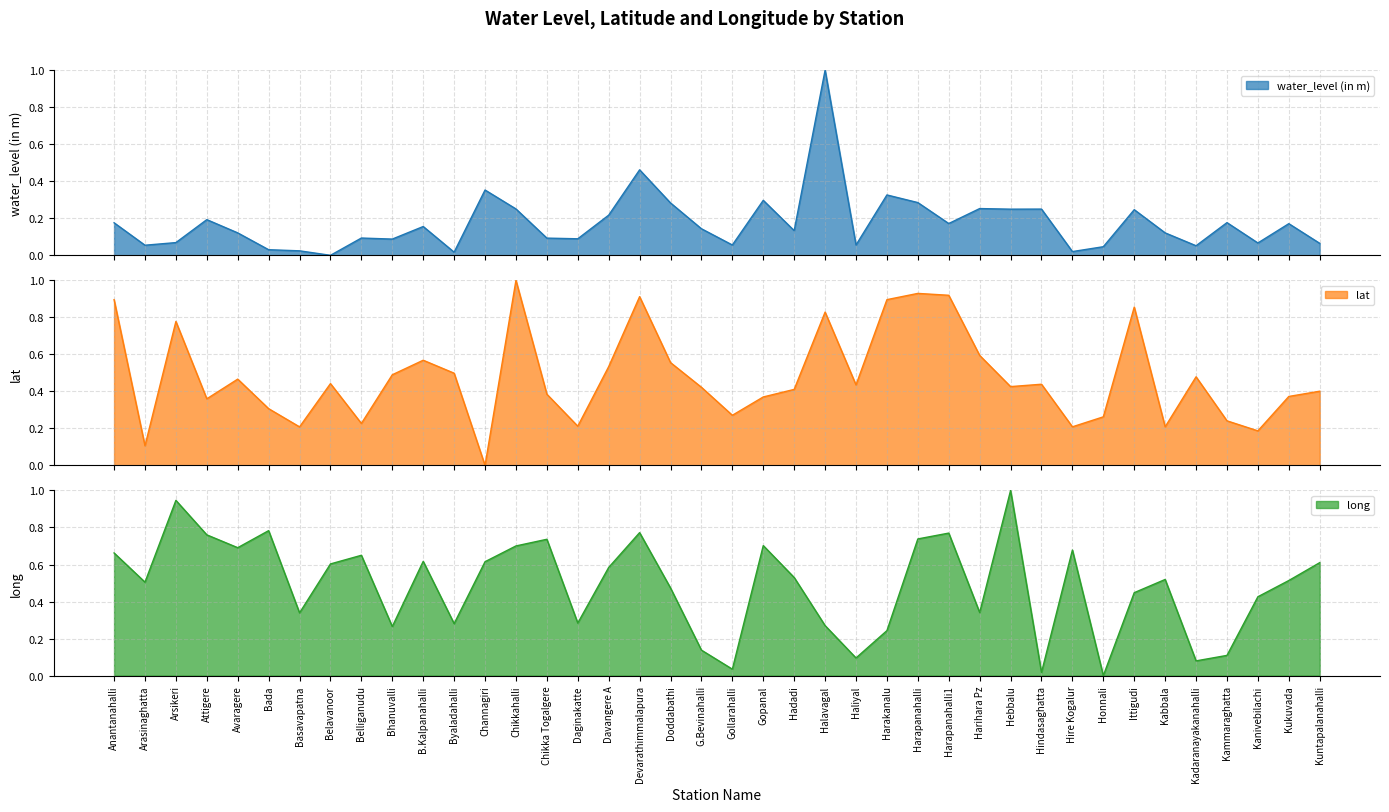

Which has a higher value, G.Bevinahalli or Gopanal?

Gopanal